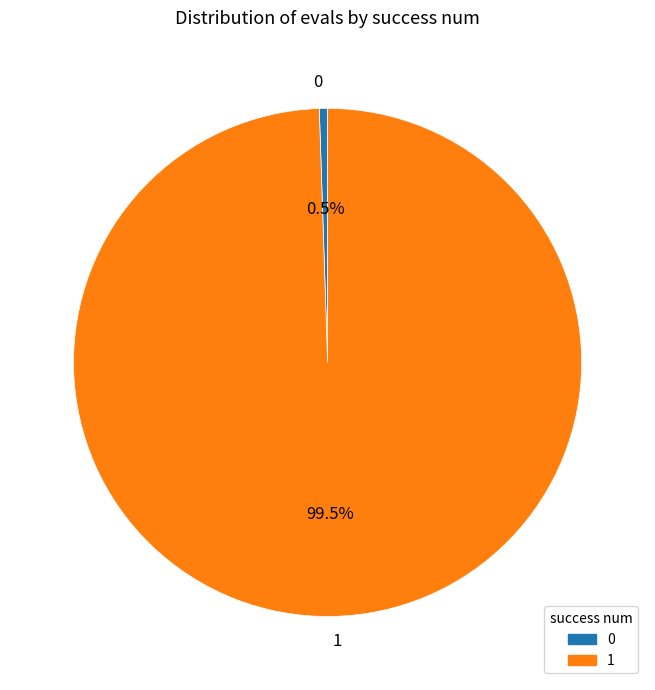

Combined, do 1 and 0 account for over 50%?

Yes